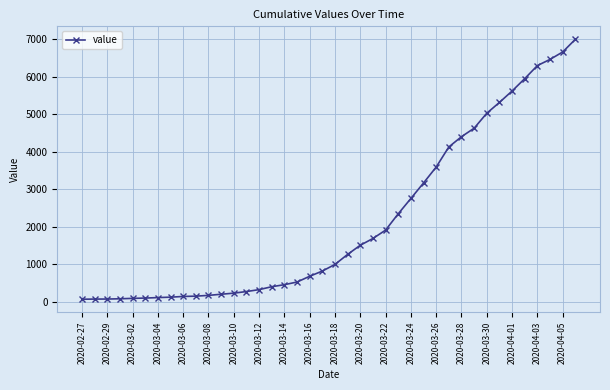

What is the sum of all values?

85761